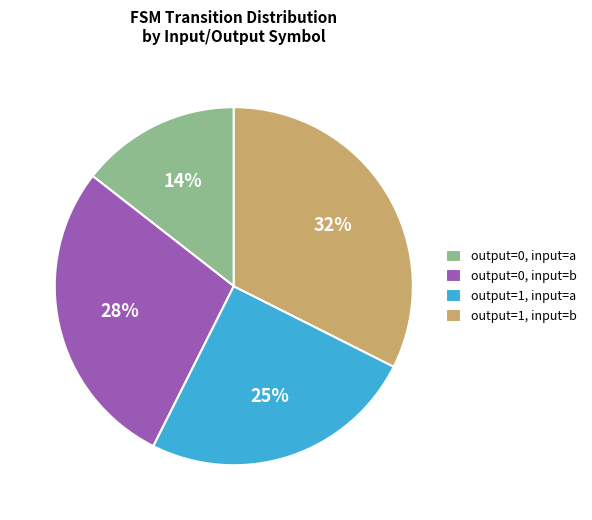

The output=1, input=b slice represents 32% of the pie. True or false?

True